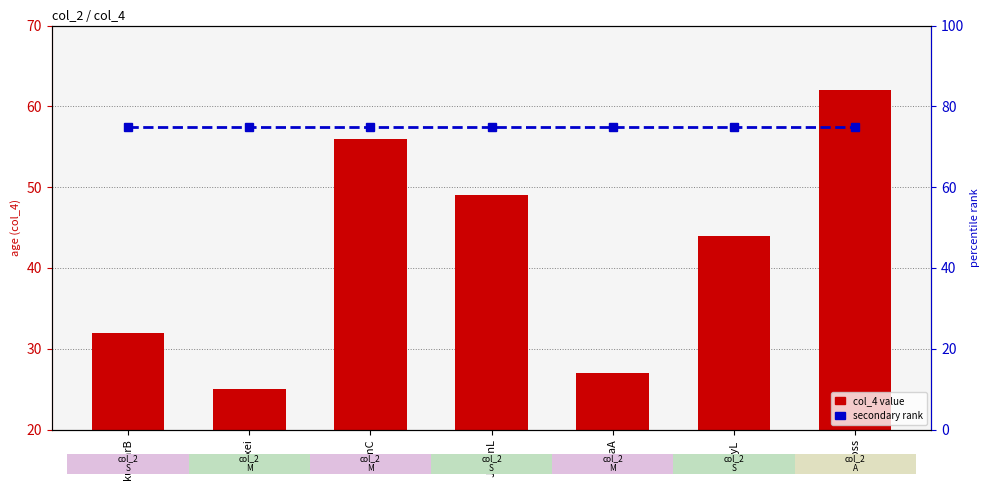

What are all the series names shown in the legend?

col_4 value, secondary rank